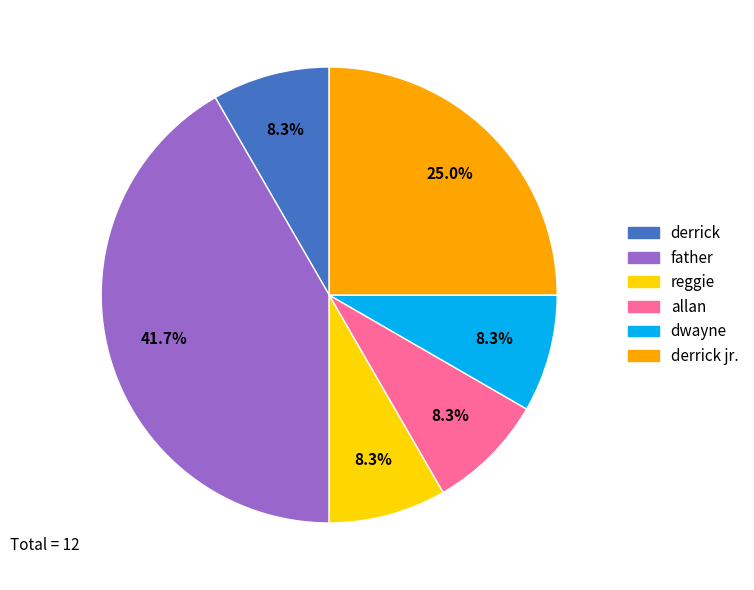

Is there a majority slice in this chart?

No